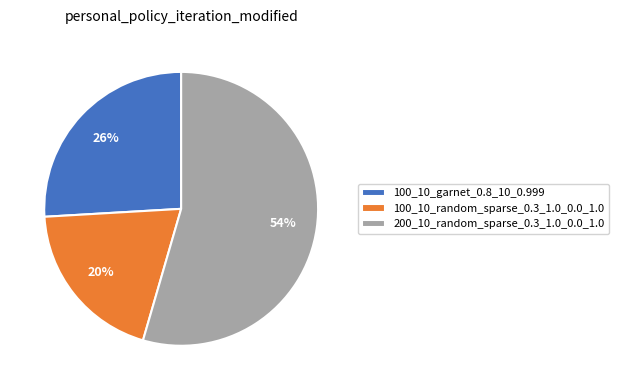

Is the sum of 200_10_random_sparse_0.3_1.0_0.0_1.0 and 100_10_garnet_0.8_10_0.999 greater than half?

Yes